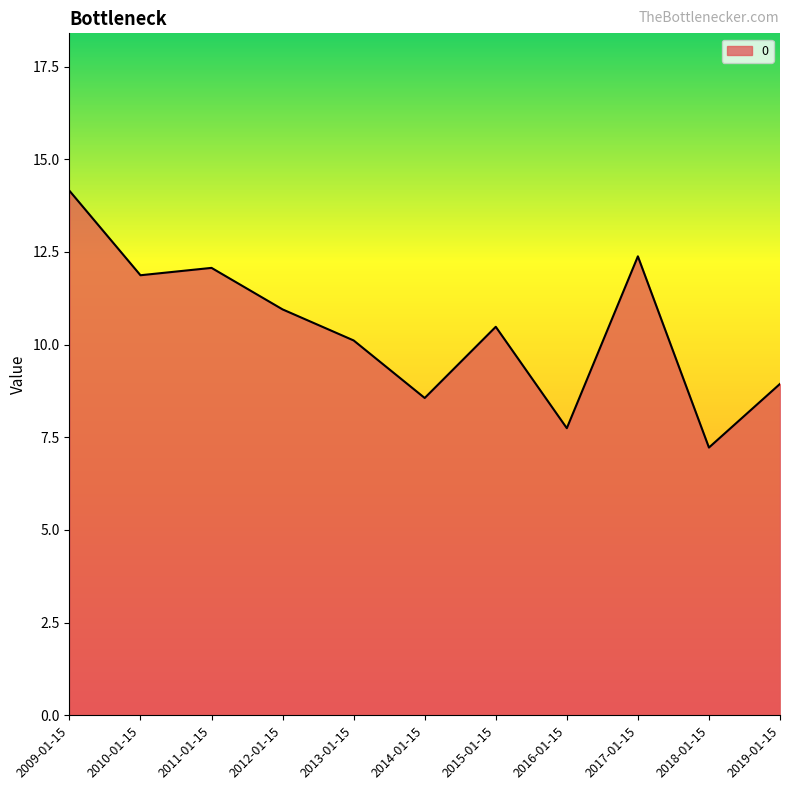

Reading left to right, extract all data points from this chart.

14.2	11.9	12.1	11.0	10.1	8.6	10.5	7.7	12.4	7.2	8.9